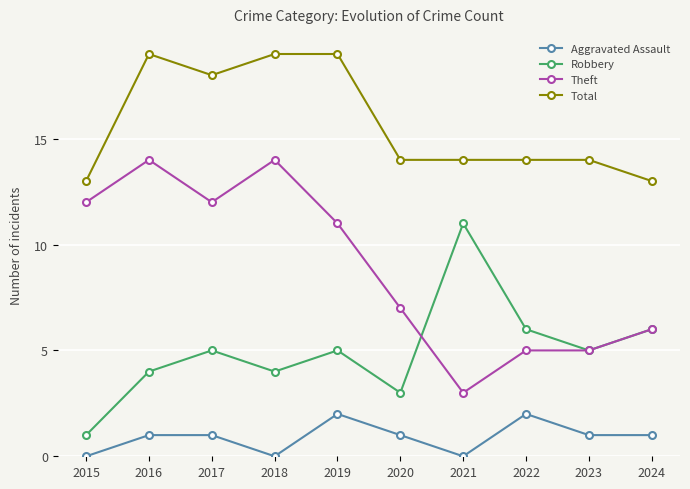

Reading left to right, list all the values displayed in this chart.

Aggravated Assault: 2015=0	2016=1	2017=1	2018=0	2019=2	2020=1	2021=0	2022=2	2023=1	2024=1
Robbery: 2015=1	2016=4	2017=5	2018=4	2019=5	2020=3	2021=11	2022=6	2023=5	2024=6
Theft: 2015=12	2016=14	2017=12	2018=14	2019=11	2020=7	2021=3	2022=5	2023=5	2024=6
Total: 2015=13	2016=19	2017=18	2018=19	2019=19	2020=14	2021=14	2022=14	2023=14	2024=13